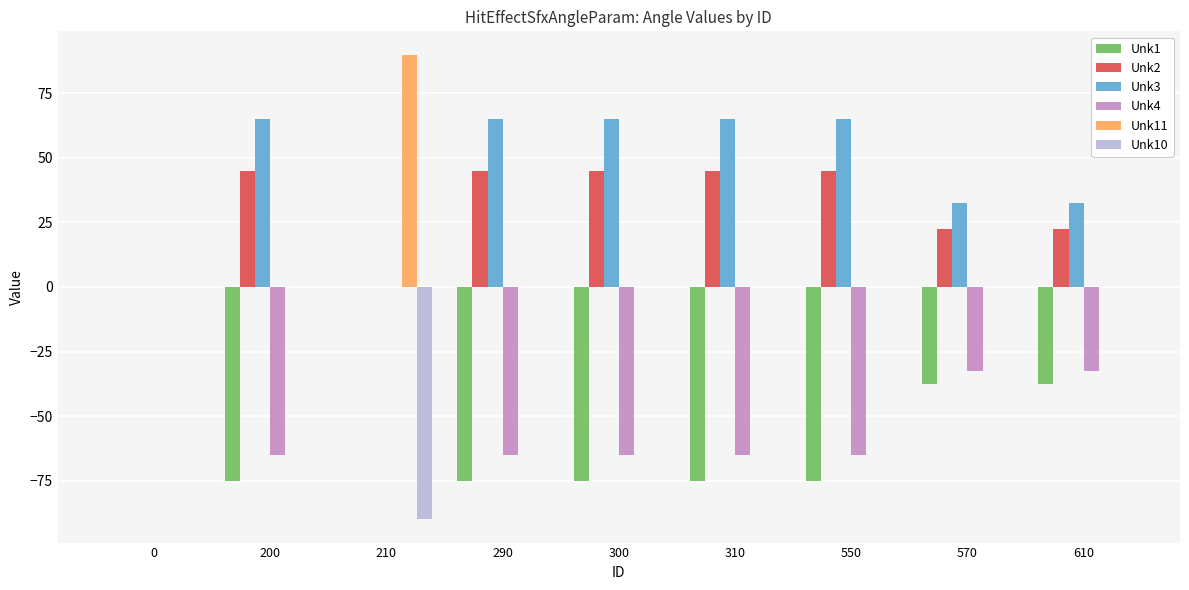

What is the sum of all Unk1 values?

-450.0